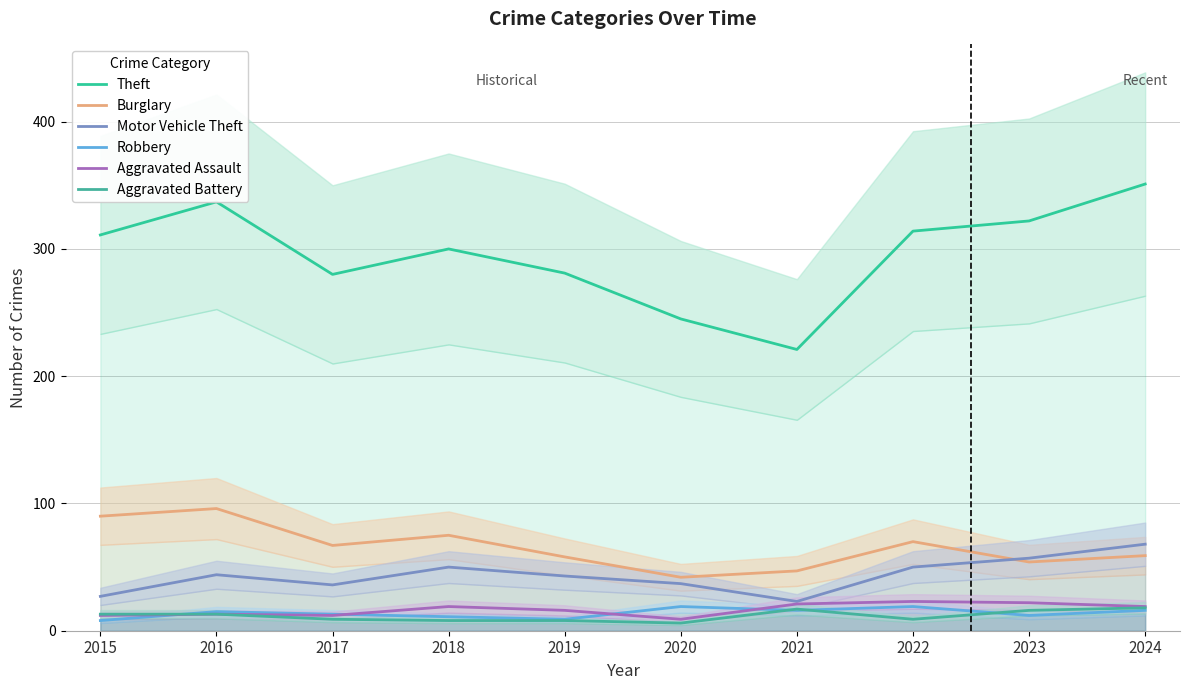

True or false: Aggravated Battery has a value of 16 at 2023.

True